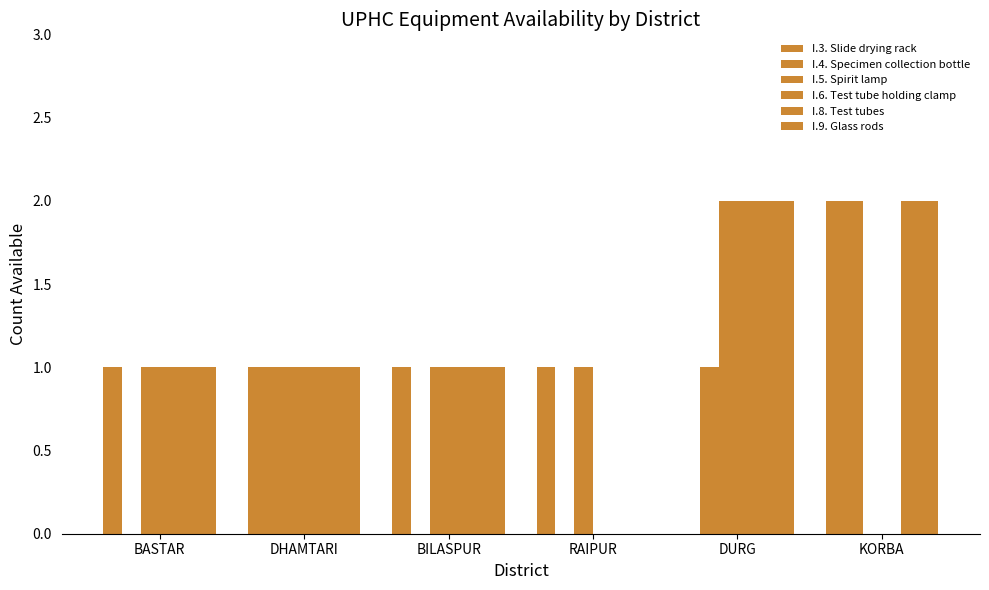

Between DHAMTARI and DURG, which series saw the biggest shift?

I.3. Slide drying rack